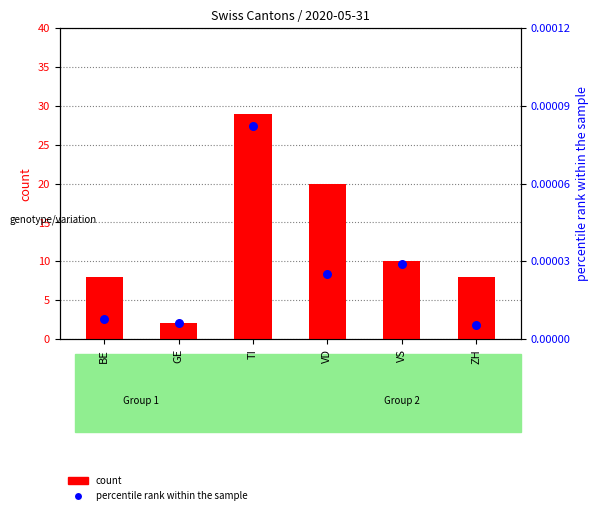

Which series has the largest total across all categories?

count